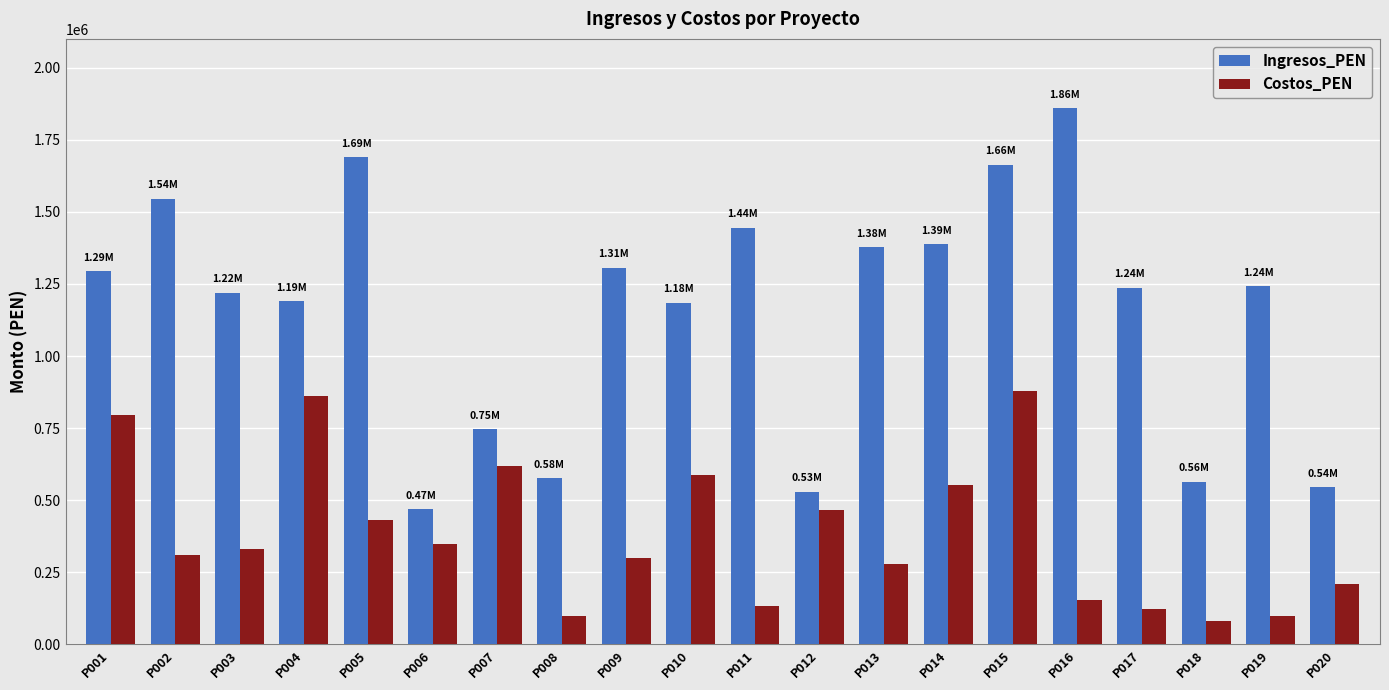

True or false: Costos_PEN has a value of 210580.8 at P020.

True